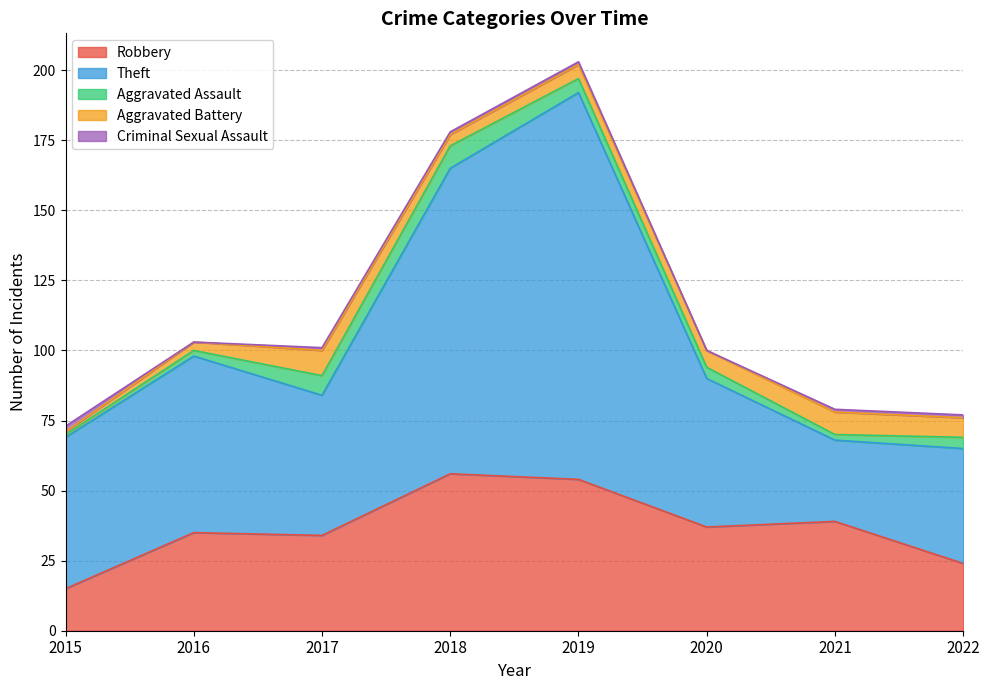

Read the Criminal Sexual Assault value at 2017.

1